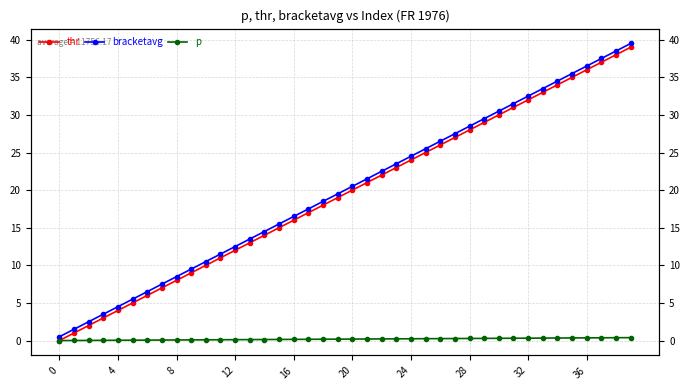

What is the difference between the maximum and second lowest values in the p series?

0.4